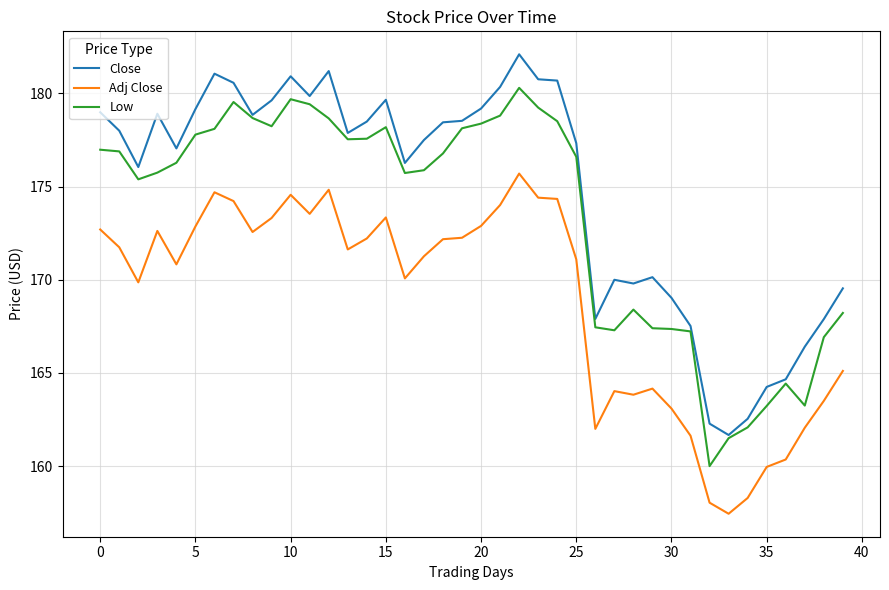

True or false: Adj Close and Close cross at least once.

False